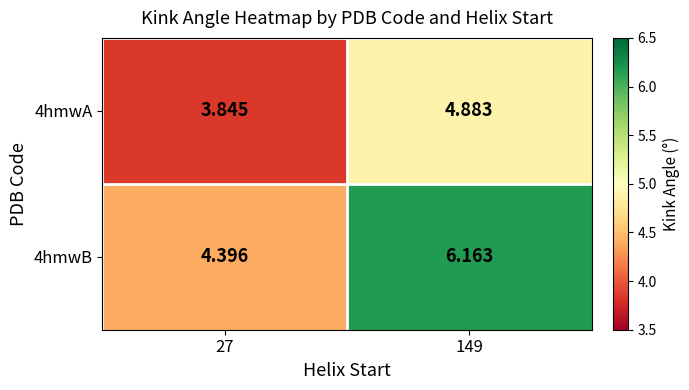

Is the value of 4hmwB at 27 greater than the value of 4hmwA at 27?

Yes